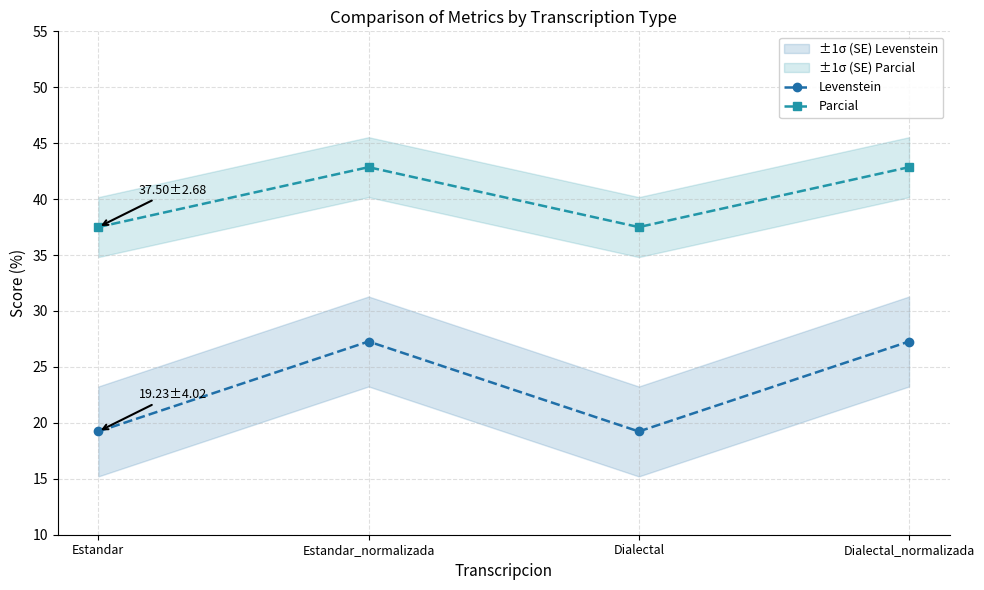

What position from the right is Estandar_normalizada?

3